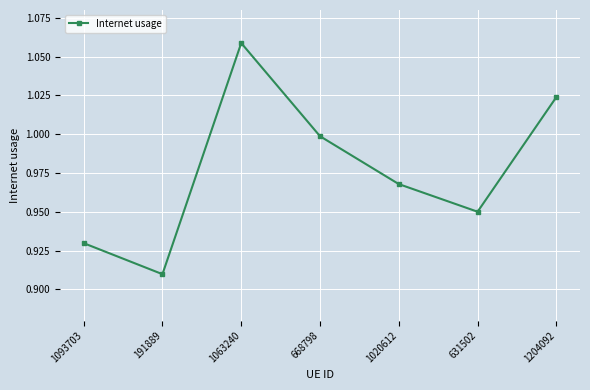

What is the change in value from 191889 to 1020612?

+0.1